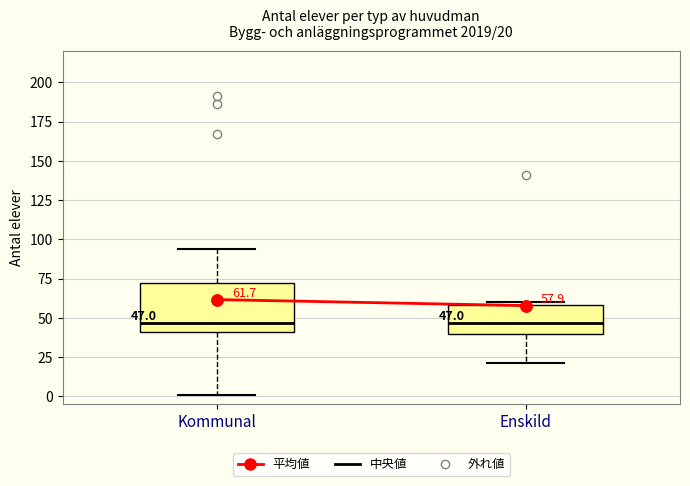

Comparing the boxes themselves (not the whiskers), which one is the tallest?

Kommunal